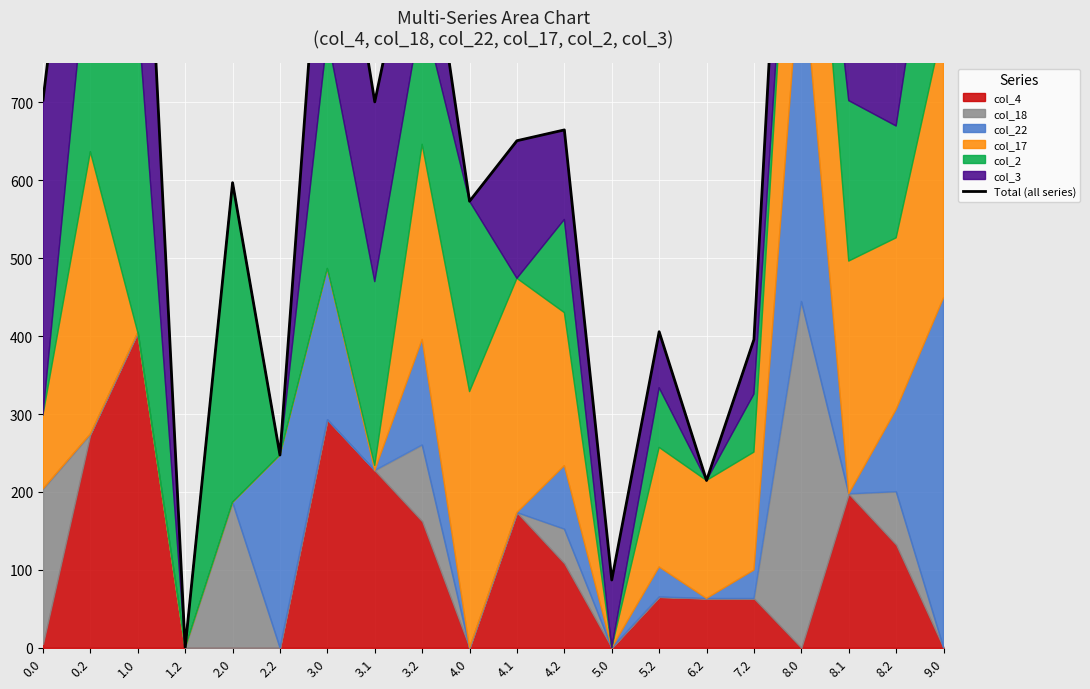

What is the difference between the values at 0.2 and 4.2?

538.5